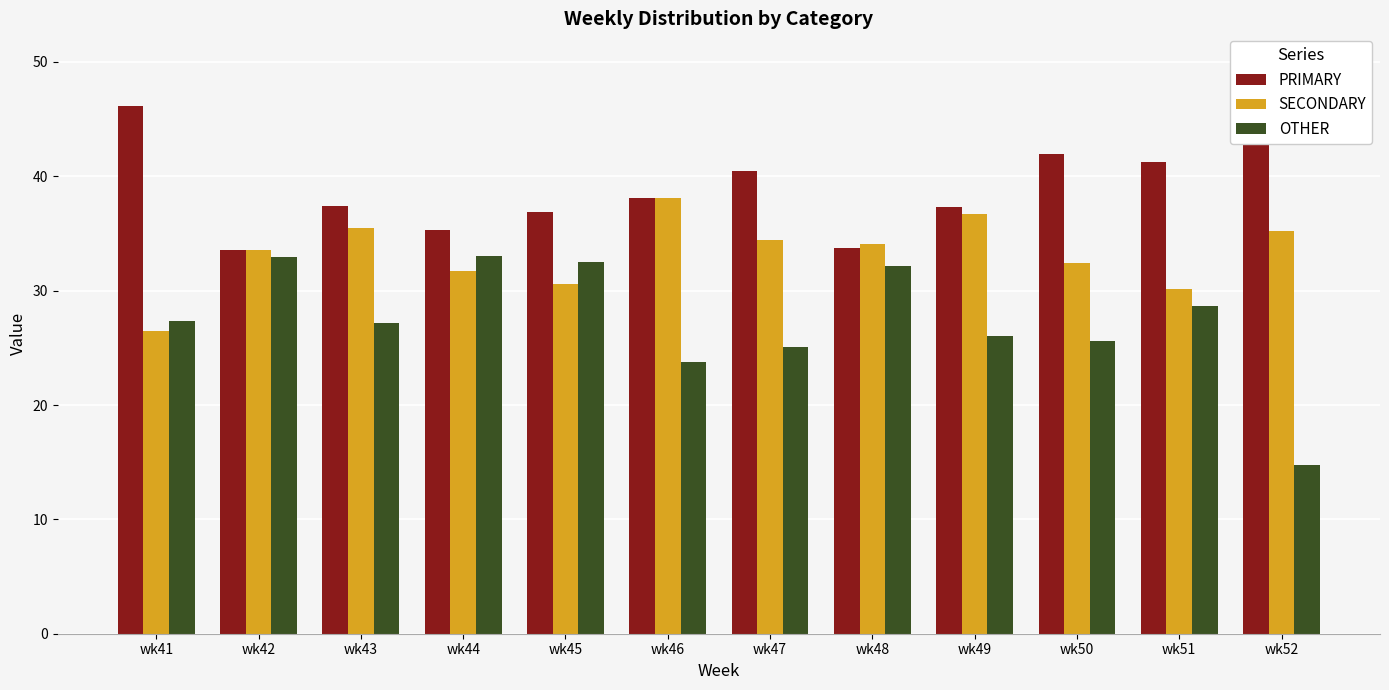

What are all the series names shown in the legend?

PRIMARY, SECONDARY, OTHER